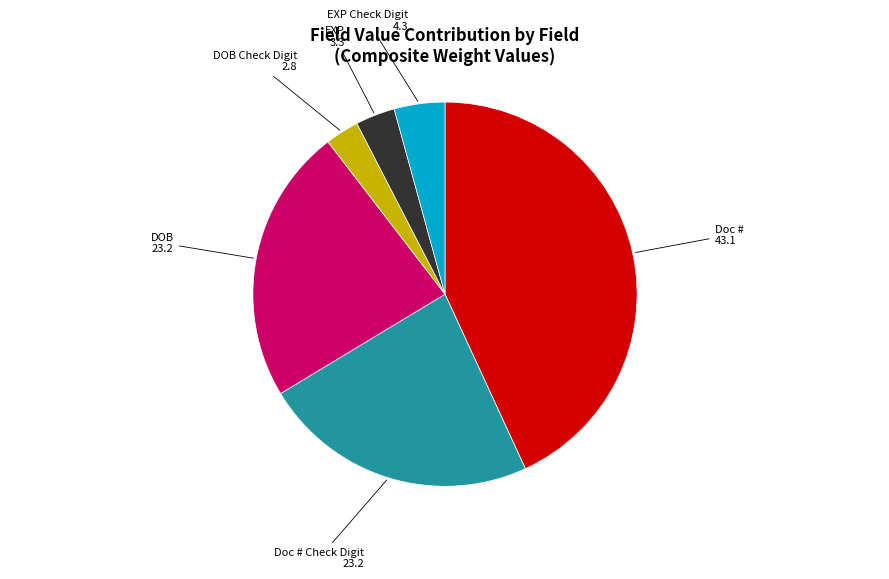

True or false: EXP Check Digit accounts for 4% of the total.

True